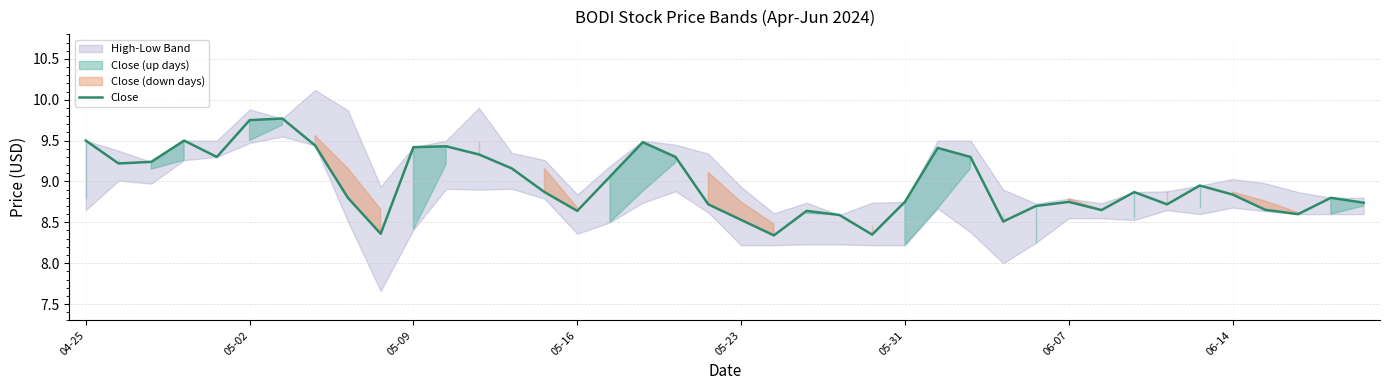

Reading left to right, transcribe all the data shown in this chart.

9.5	9.2	9.2	9.5	9.3	9.8	9.8	9.4	8.8	8.4	9.4	9.4	9.3	9.2	8.9	8.6	9.1	9.5	9.3	8.7	8.5	8.3	8.6	8.6	8.3	8.8	9.4	9.3	8.5	8.7	8.8	8.7	8.9	8.7	8.9	8.8	8.7	8.6	8.8	8.7